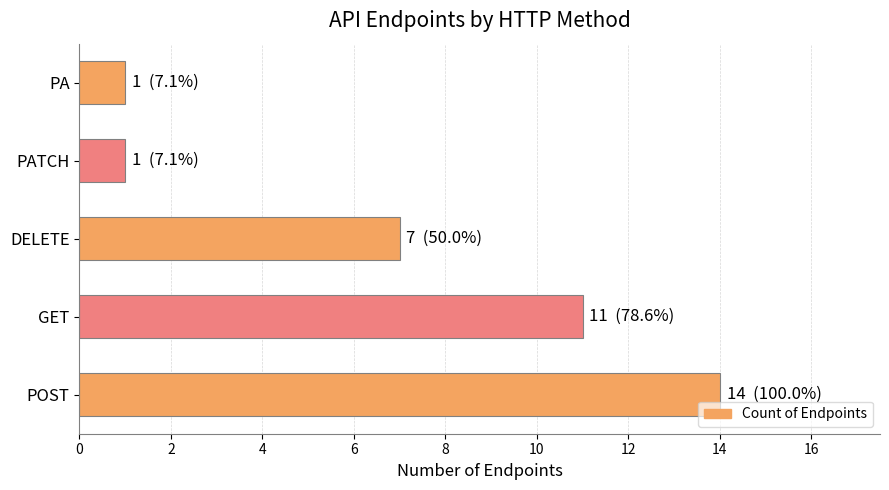

The chart shows a value of 1 at PATCH. True or false?

True